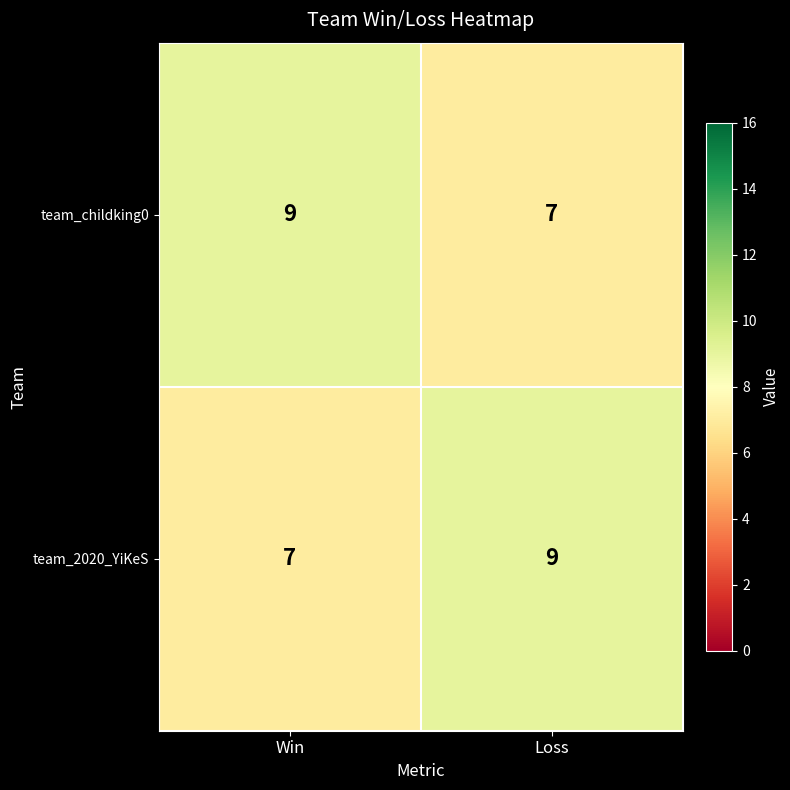

What is the sum of the team_2020_YiKeS values at Win and Loss?

16